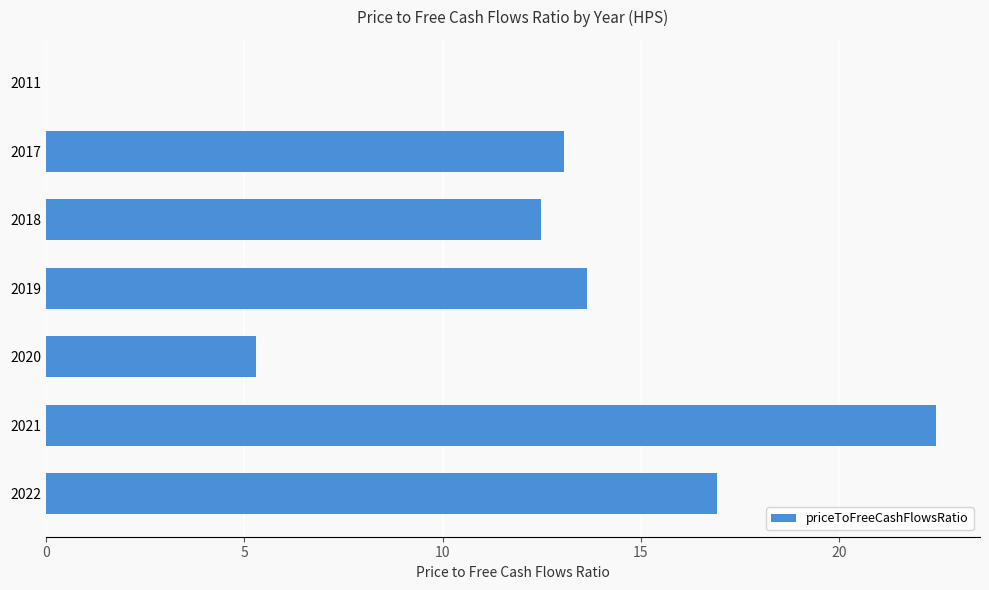

The value at 2019 is 13.6. True or false?

True